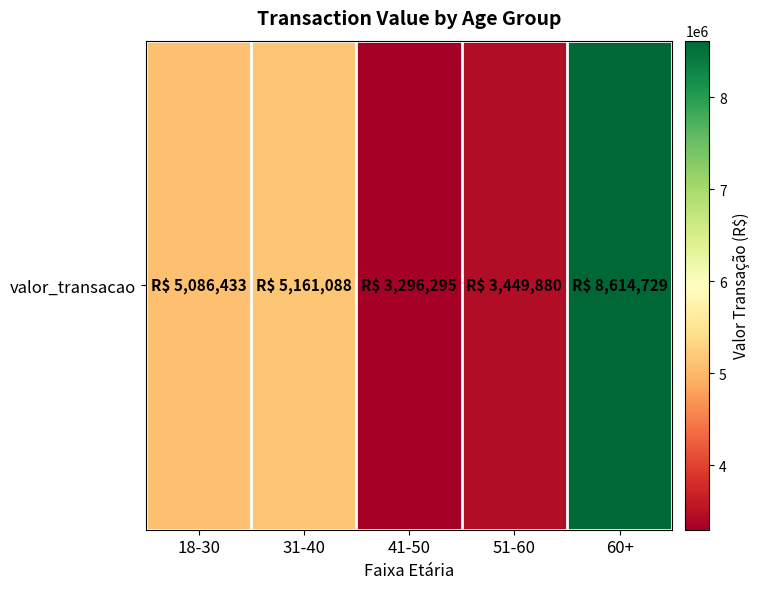

Reading left to right, extract all data points from this chart.

5086432.7	5161088.0	3296294.7	3449879.6	8614729.1